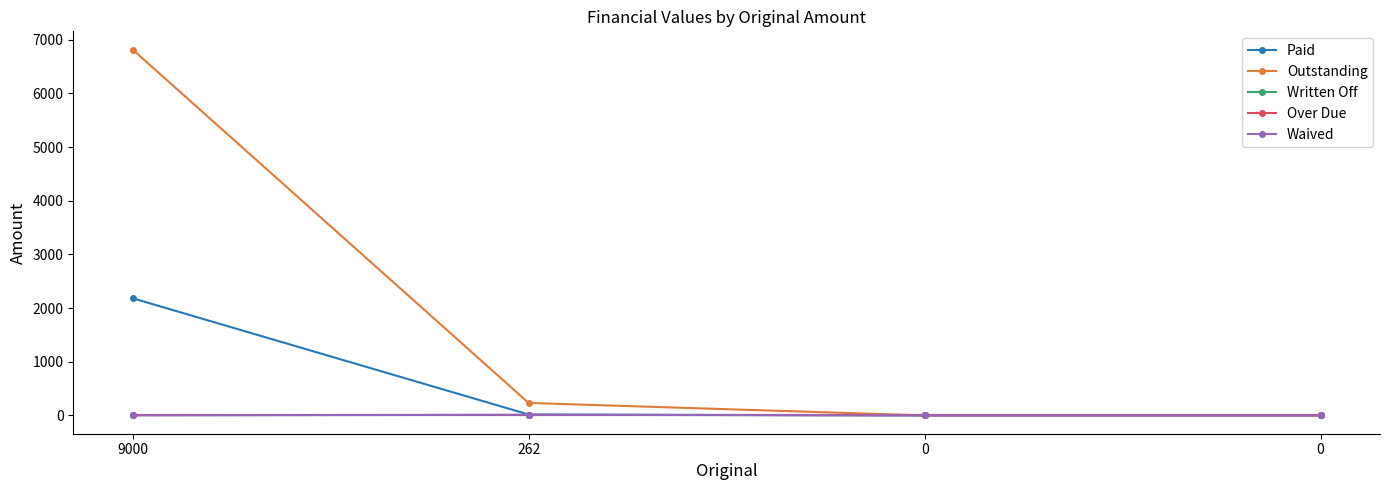

What is the sum of the Outstanding values at 9000 and 0?

6816.8